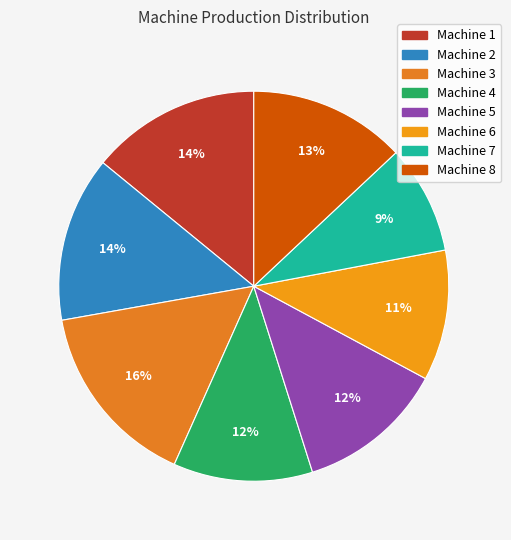

How many slices are in this pie chart?

8